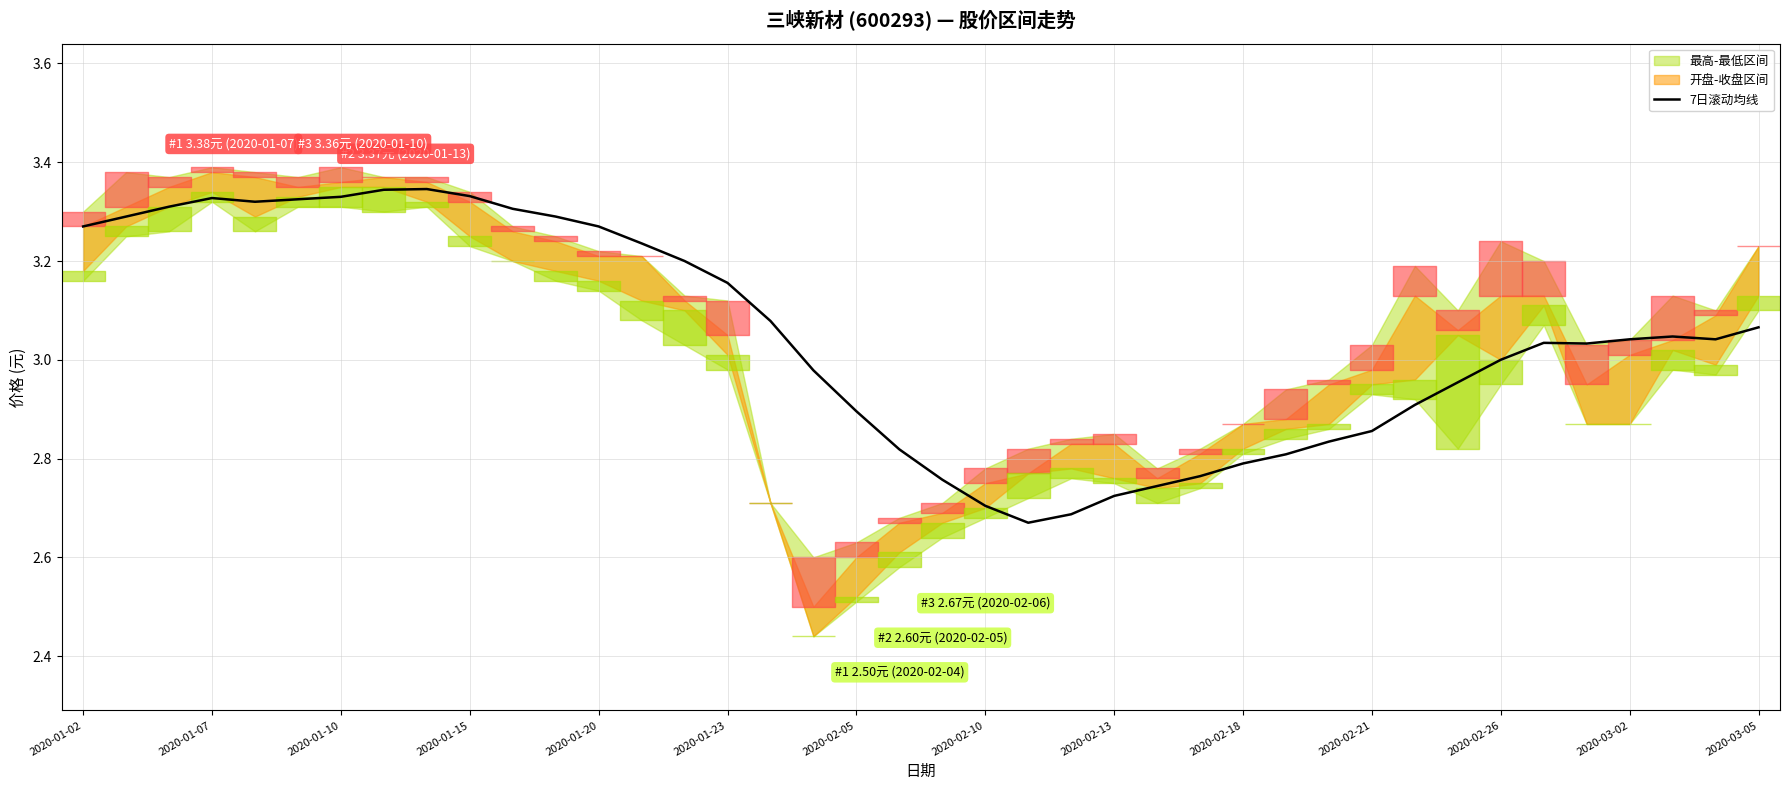

How many interior local peaks (higher than both neighbors) does the data have?

4